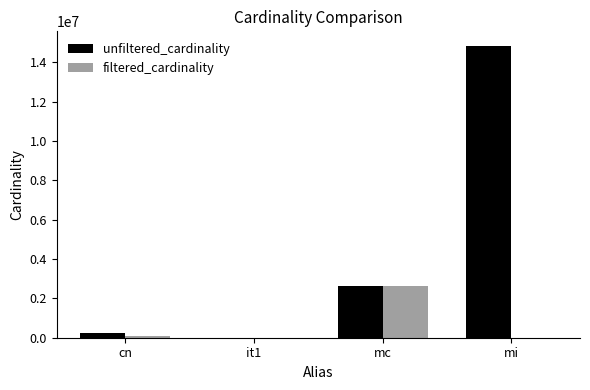

True or false: filtered_cardinality has a value of 2609129 at mc.

True